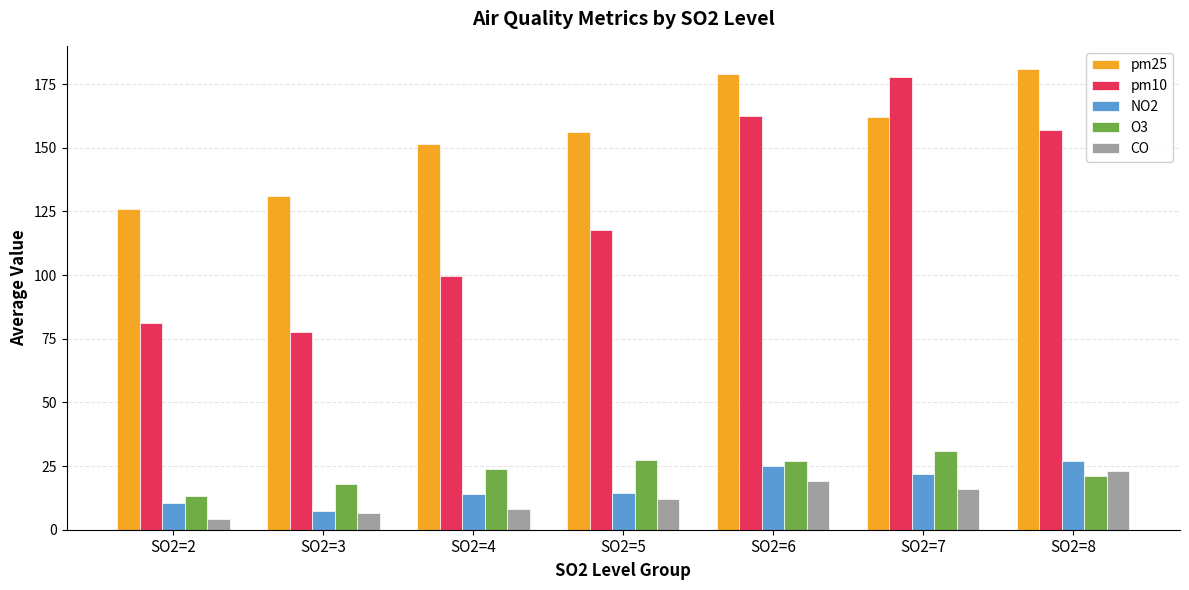

True or false: O3 has a value of 21.0 at SO2=8.

True